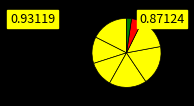

How many slices are in this pie chart?

8